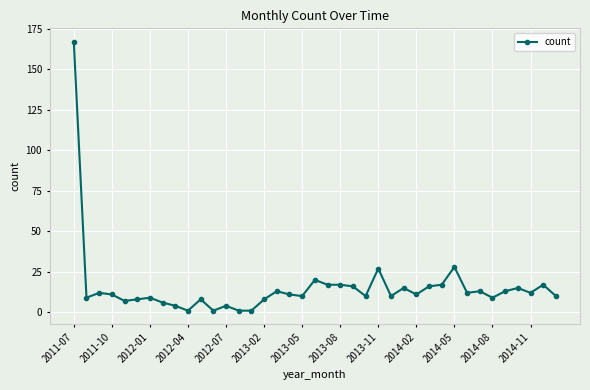

What is the value of the 31st point from the left?

28